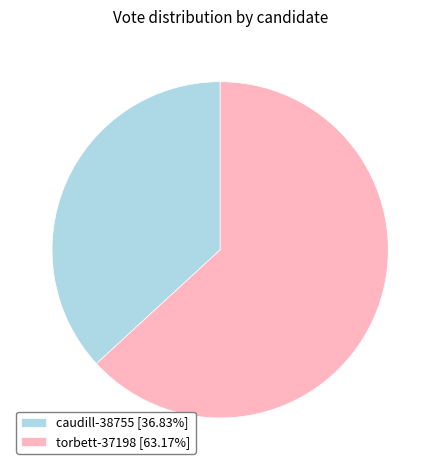

Which slice is the largest?

torbett-37198